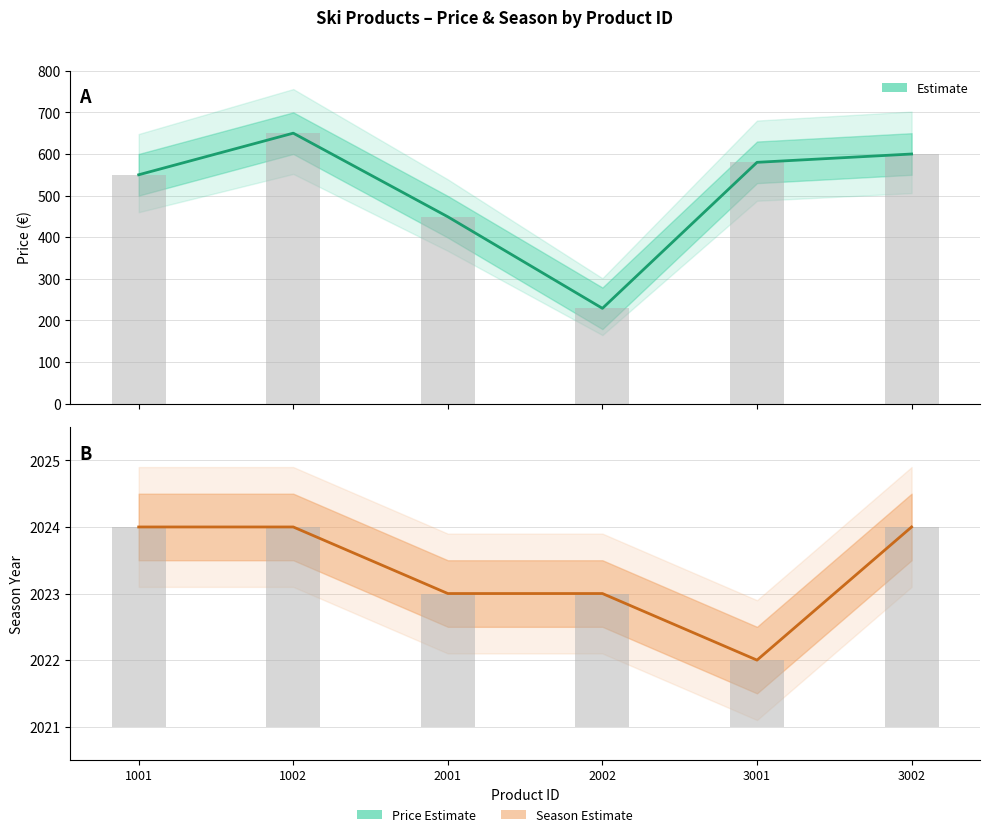

The season series shows 537.8 at 1002. True or false?

False